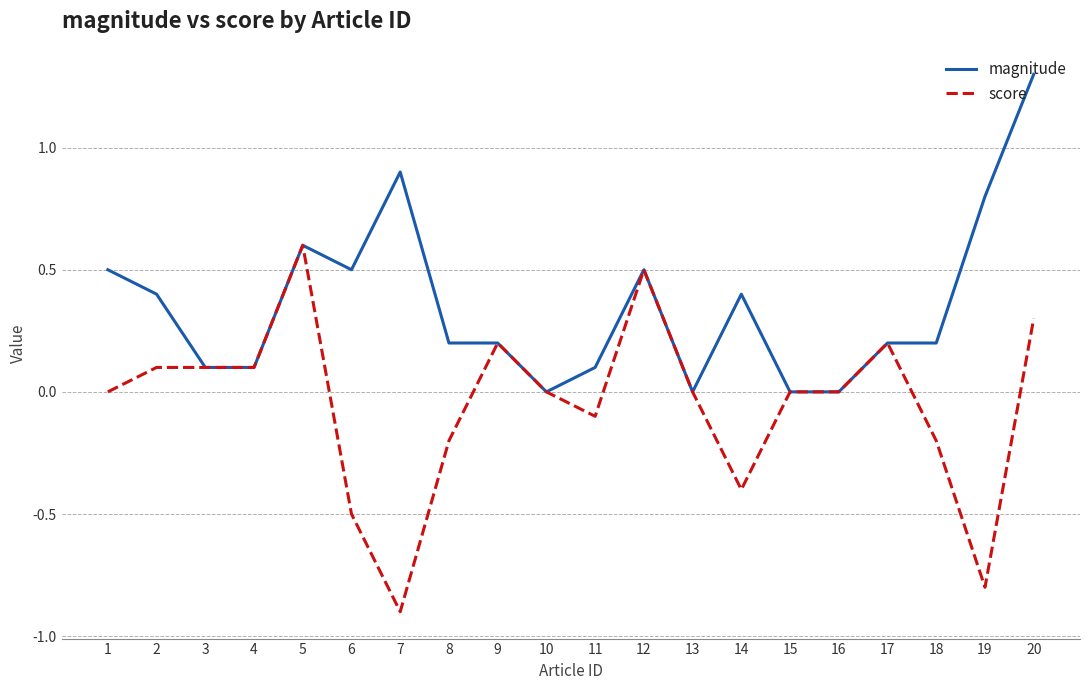

List the series in order of their overall mean, lowest first.

score, magnitude